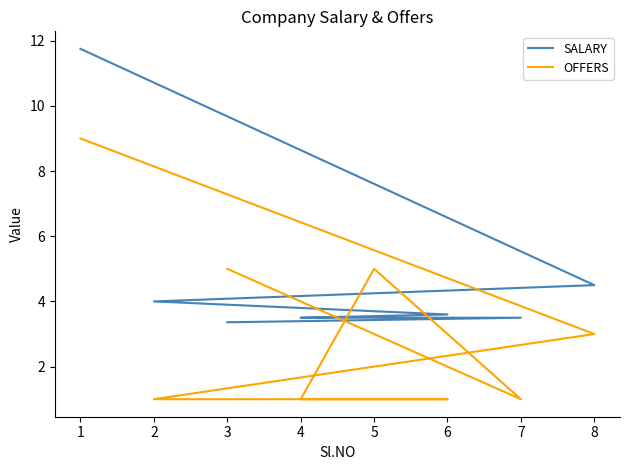

How many intersections are there between SALARY and OFFERS?

3